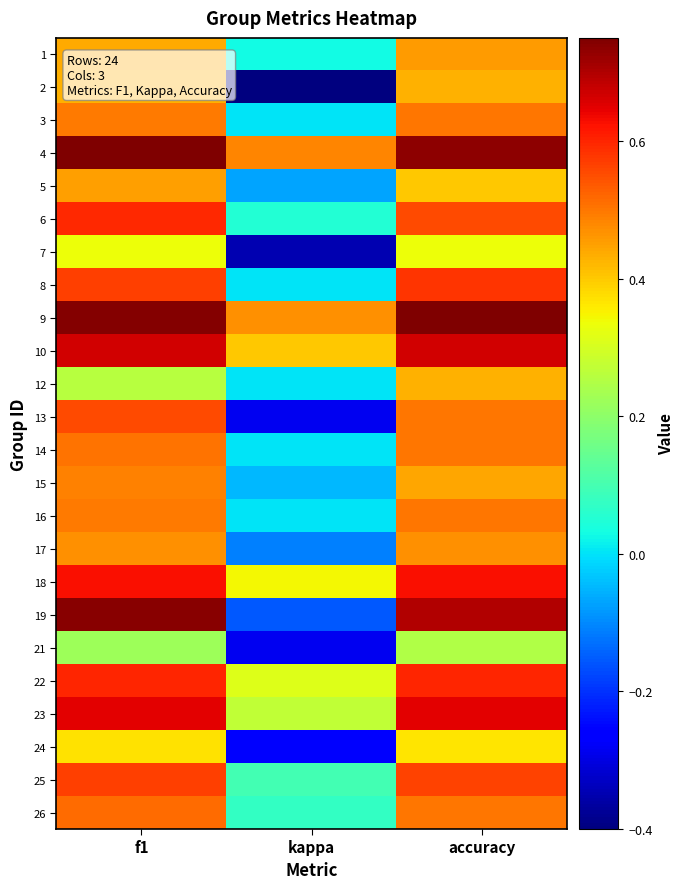

Which label corresponds to the largest value in the chart?

accuracy